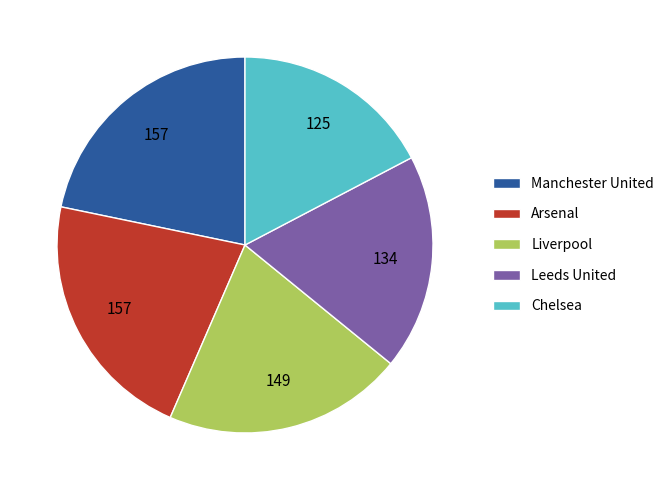

True or false: Leeds United accounts for 1% of the total.

False